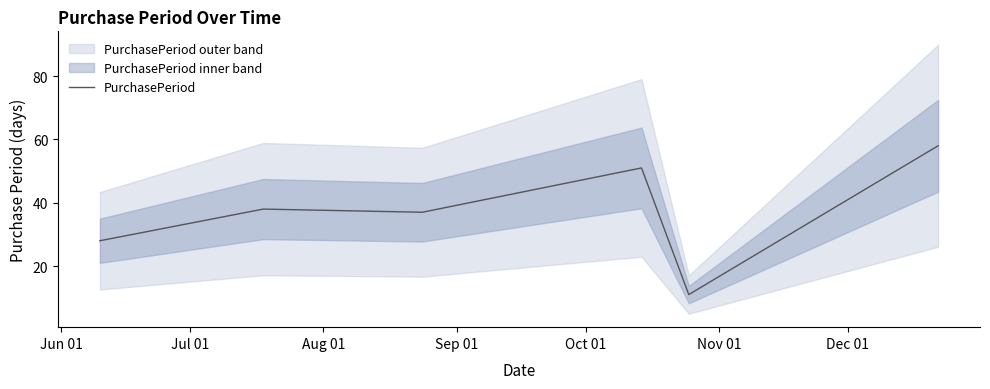

What is the highest value of the PurchasePeriod series?

58